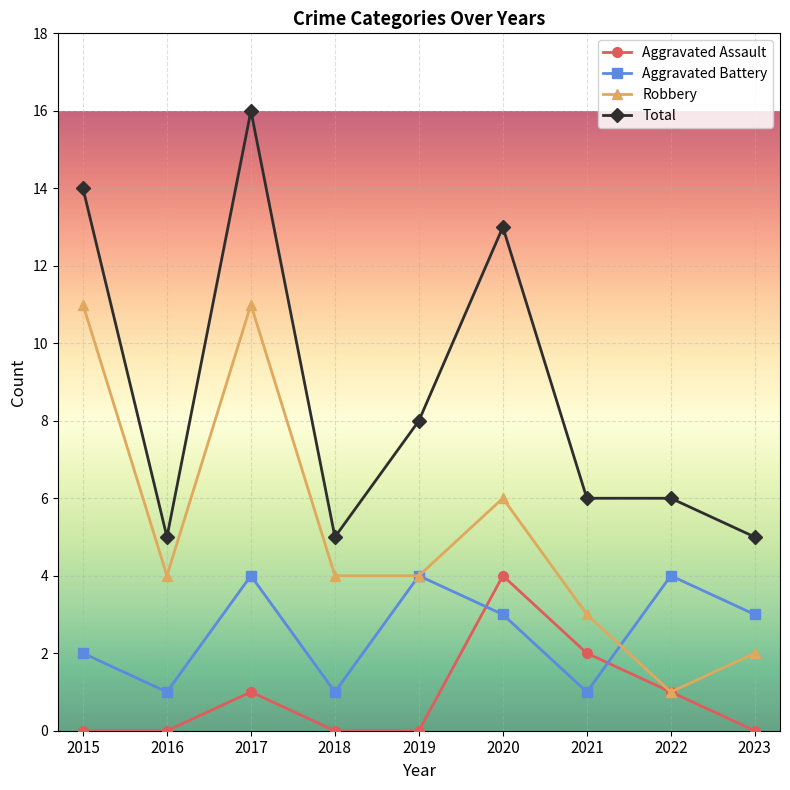

At 2015, list the series in order from largest to smallest.

Total, Robbery, Aggravated Battery, Aggravated Assault